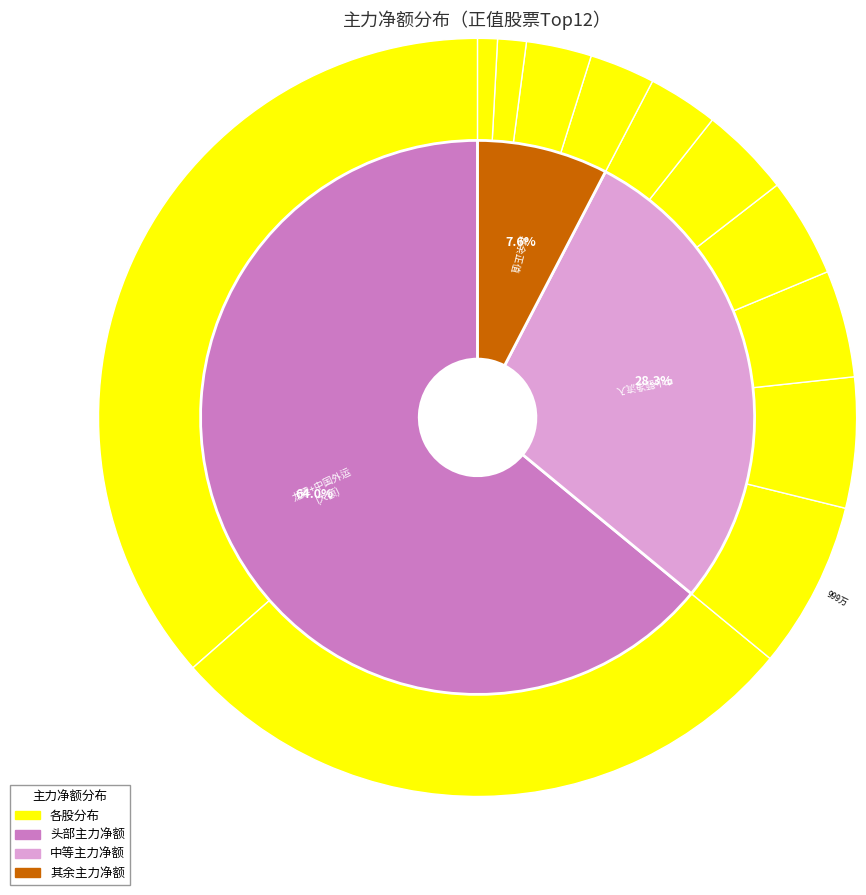

To the nearest percent, what is the combined percentage of ST锦港 and 浙江东日?

8%